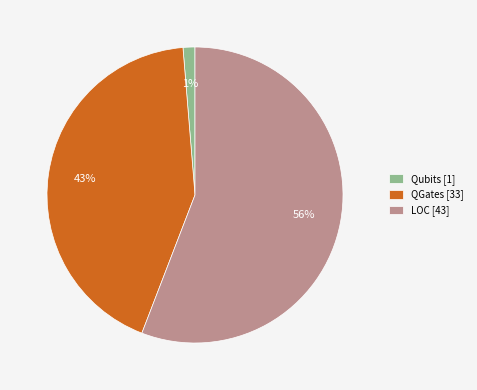

Rank the categories by value from lowest to highest.

Qubits [1], QGates [33], LOC [43]